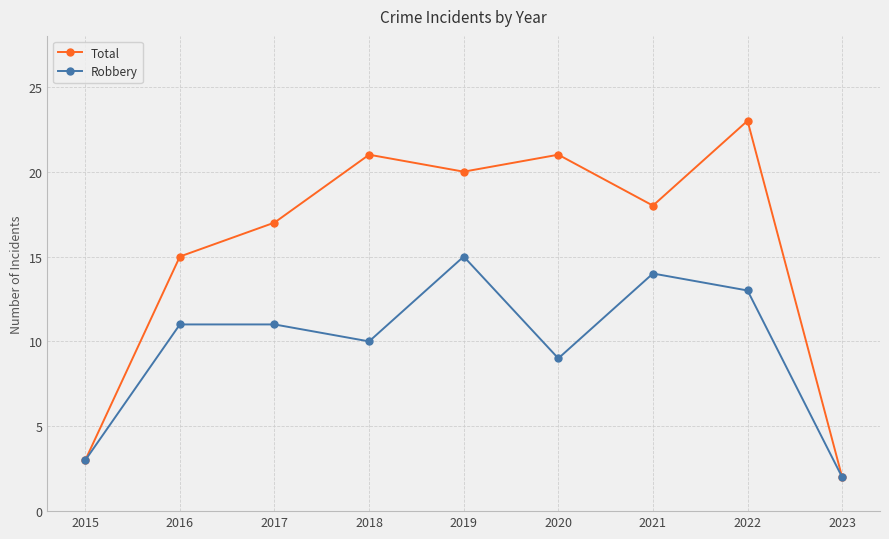

At which category does Total reach its first local peak?

2018